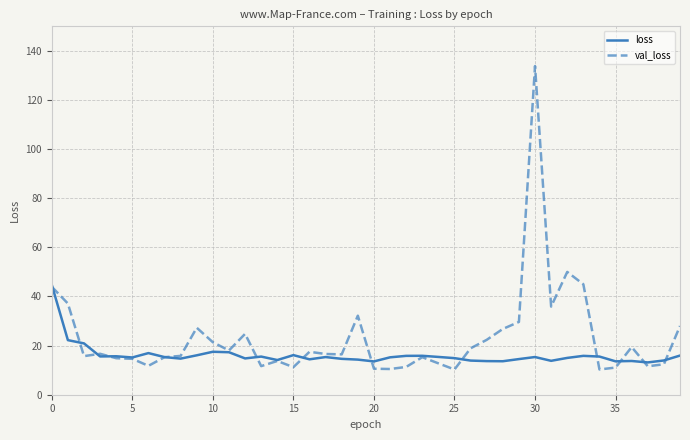

Which series has the largest range (max minus min)?

val_loss